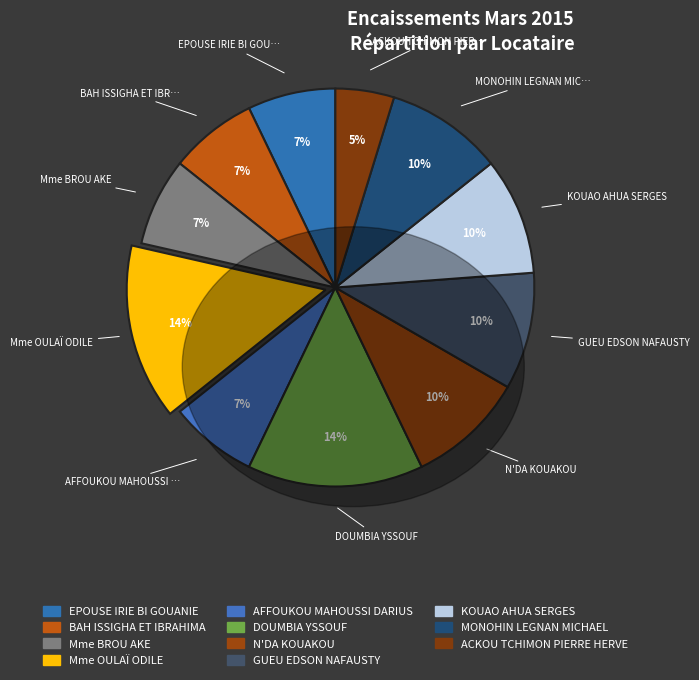

Which slice is the smallest?

ACKOU TCHIMON PIERRE HERVE